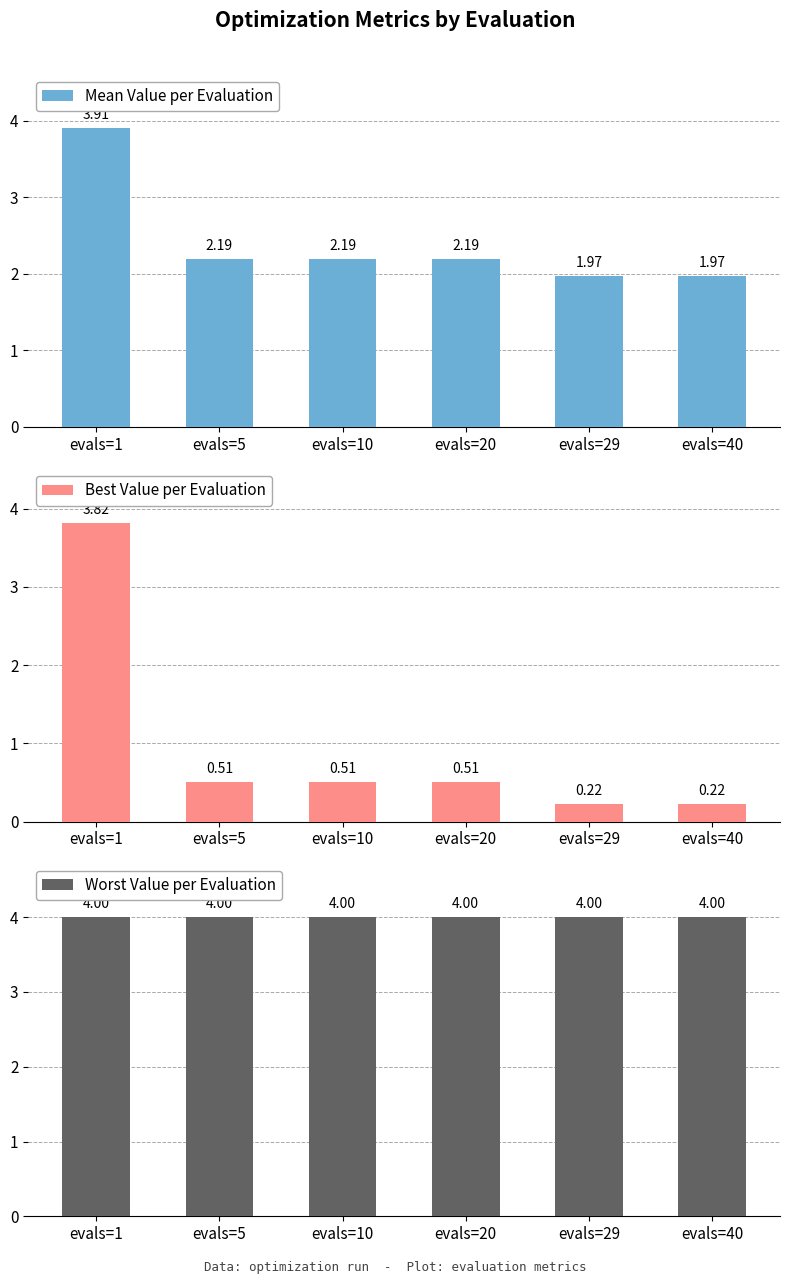

Is it true that best equals 0.1 at evals=40?

False